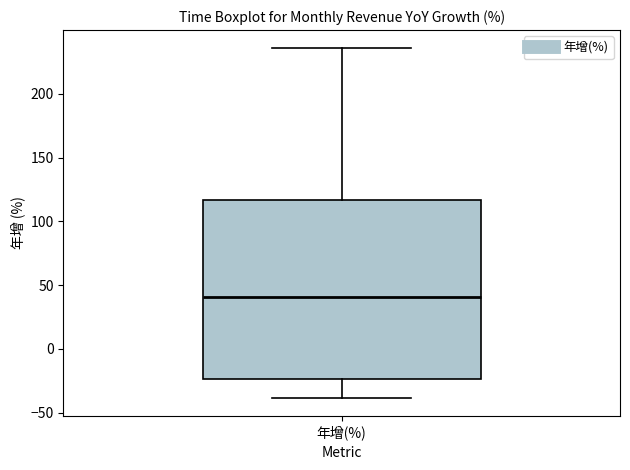

Read this box plot against the y-axis: the position of the median line, the range covered by the box, and the ends of both whiskers. The values are not printed on the chart, so give them approximately, as read against the axis.

median 40, box -25 to 115, whiskers -40 to 235